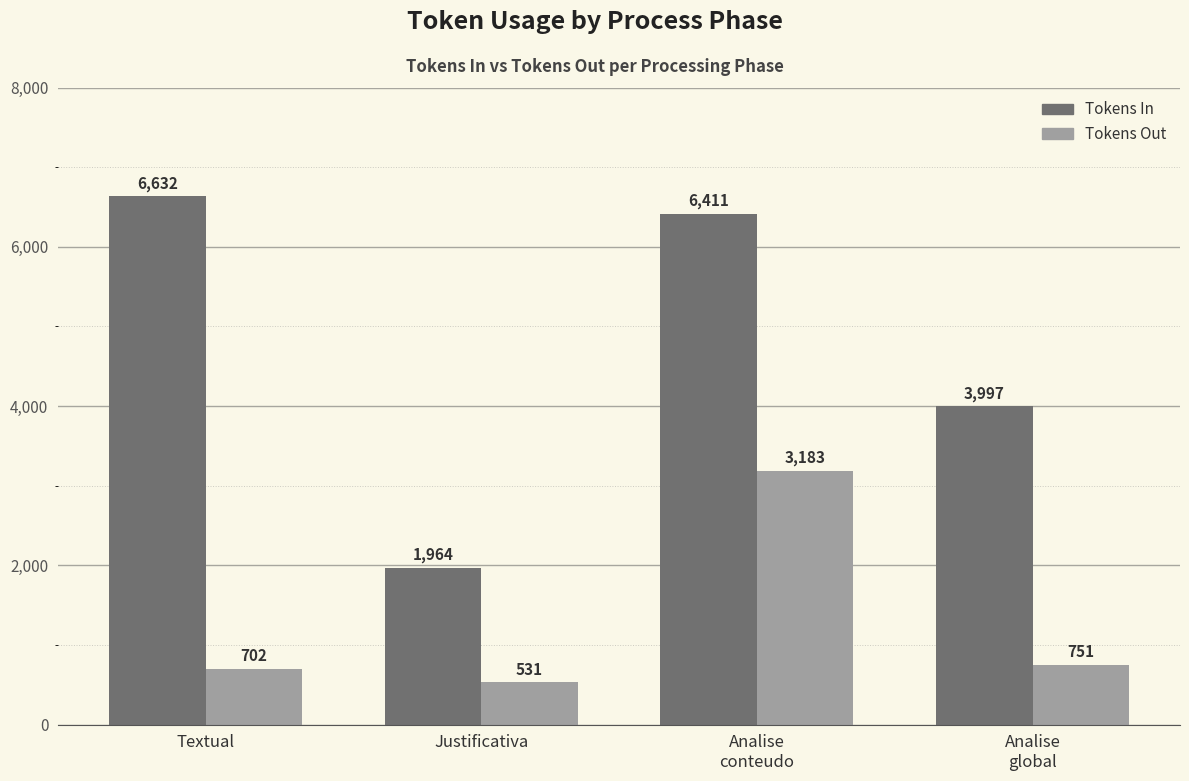

How many bars are there in each group?

2